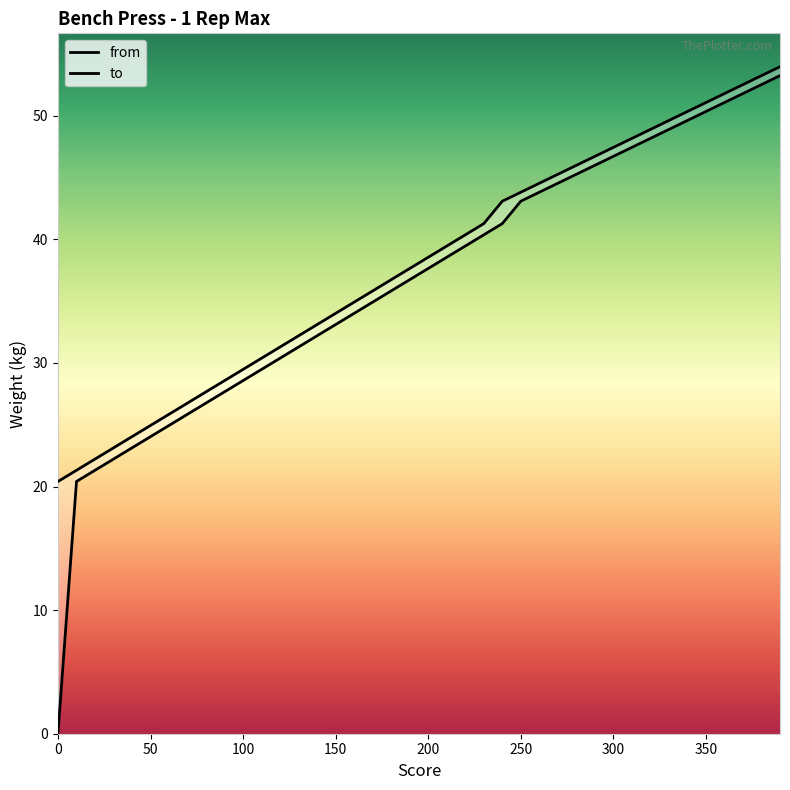

Reading left to right, transcribe all the data shown in this chart.

from: 0=20.4	10=21.3	20=22.2	30=23.1	40=24.0	50=24.9	60=25.9	70=26.8	80=27.7	90=28.6	100=29.5	110=30.4	120=31.3	130=32.2	140=33.1	150=34.0	160=34.9	170=35.8	180=36.7	190=37.6	200=38.6	210=39.5	220=40.4	230=41.3	240=43.1	250=43.8	260=44.5	270=45.3	280=46.0	290=46.7	300=47.4	310=48.2	320=48.9	330=49.6	340=50.3	350=51.1	360=51.8	370=52.5	380=53.3	390=54.0
to: 0=0.0	10=20.4	20=21.3	30=22.2	40=23.1	50=24.0	60=24.9	70=25.9	80=26.8	90=27.7	100=28.6	110=29.5	120=30.4	130=31.3	140=32.2	150=33.1	160=34.0	170=34.9	180=35.8	190=36.7	200=37.6	210=38.6	220=39.5	230=40.4	240=41.3	250=43.1	260=43.8	270=44.5	280=45.3	290=46.0	300=46.7	310=47.4	320=48.2	330=48.9	340=49.6	350=50.4	360=51.1	370=51.8	380=52.5	390=53.3